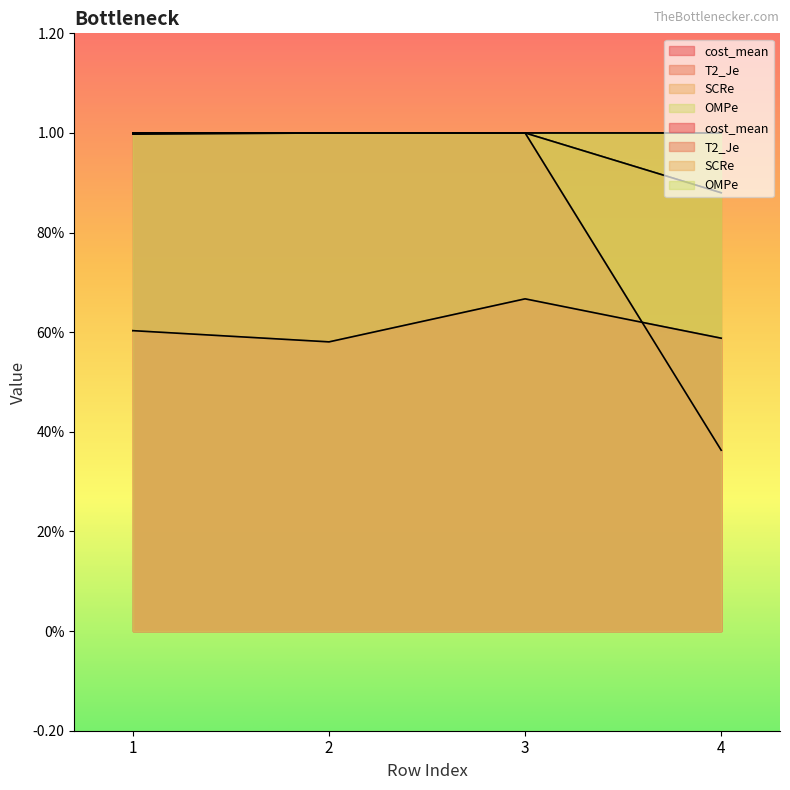

What is the approximate value of cost_mean at 1?

0.6